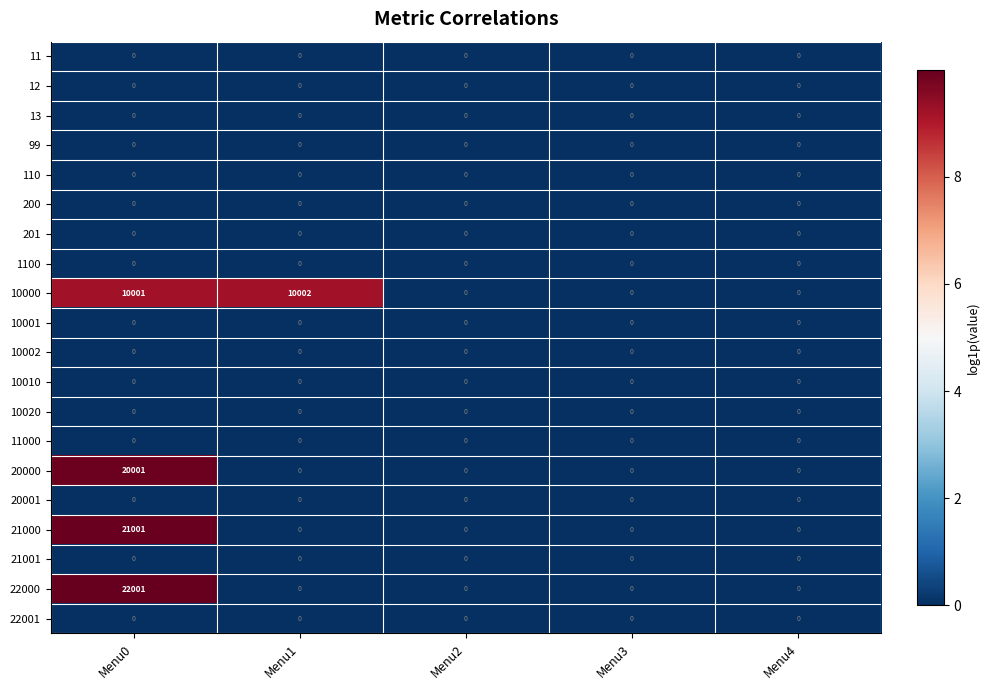

At which category is the sum across all series the highest?

Menu0